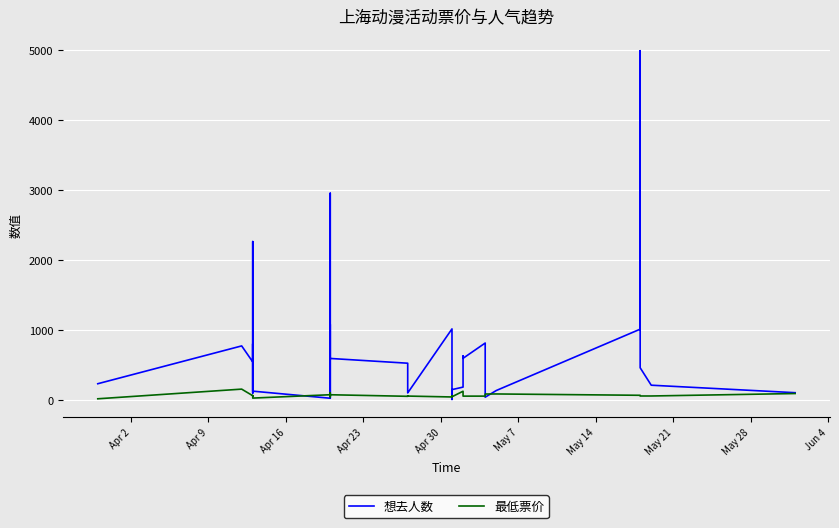

What is the sum of all 想去人数 values?

22202.0